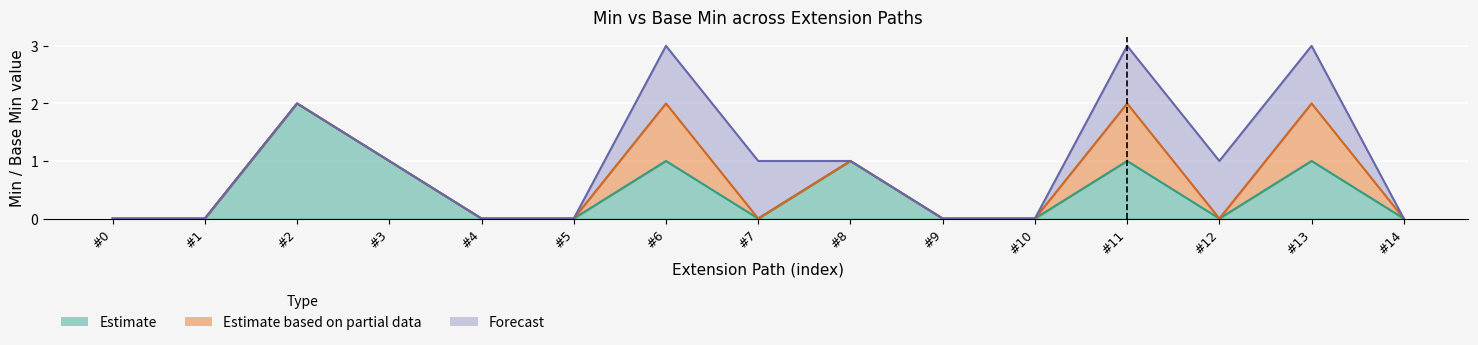

True or false: Forecast and Estimate based on partial data intersect in this chart.

False